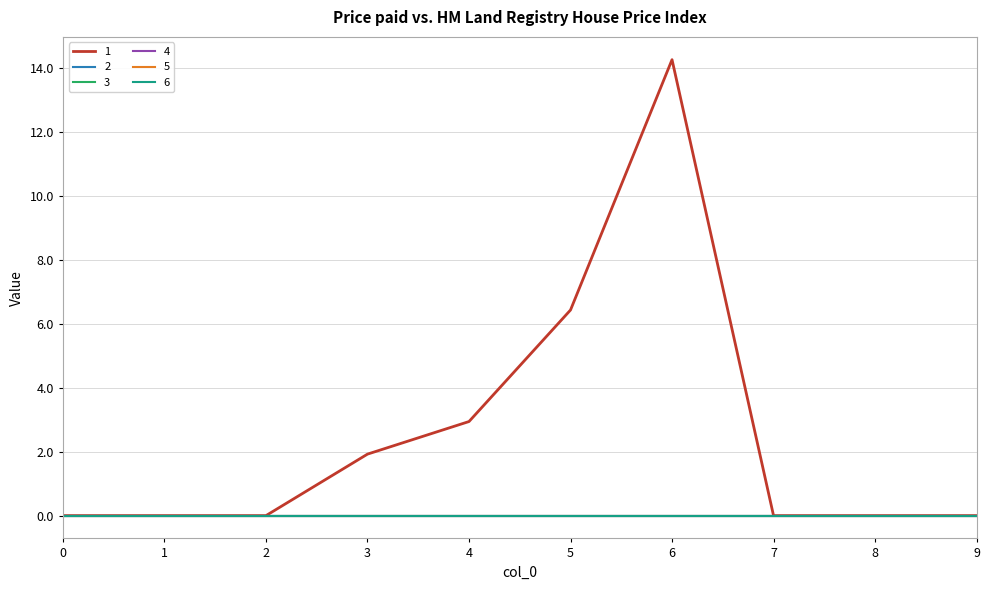

List the series in order of their peak value, highest first.

1, 2, 3, 4, 5, 6